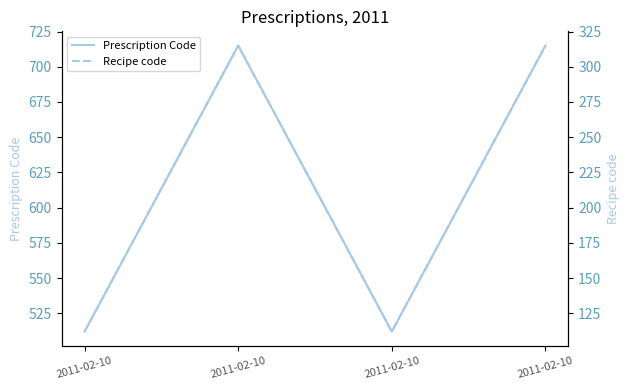

Reading right to left, what are all the values shown in this chart?

Prescription Code: 2011-02-10=715	2011-02-10=512	2011-02-10=715	2011-02-10=512
Recipe code: 2011-02-10=315	2011-02-10=112	2011-02-10=315	2011-02-10=112